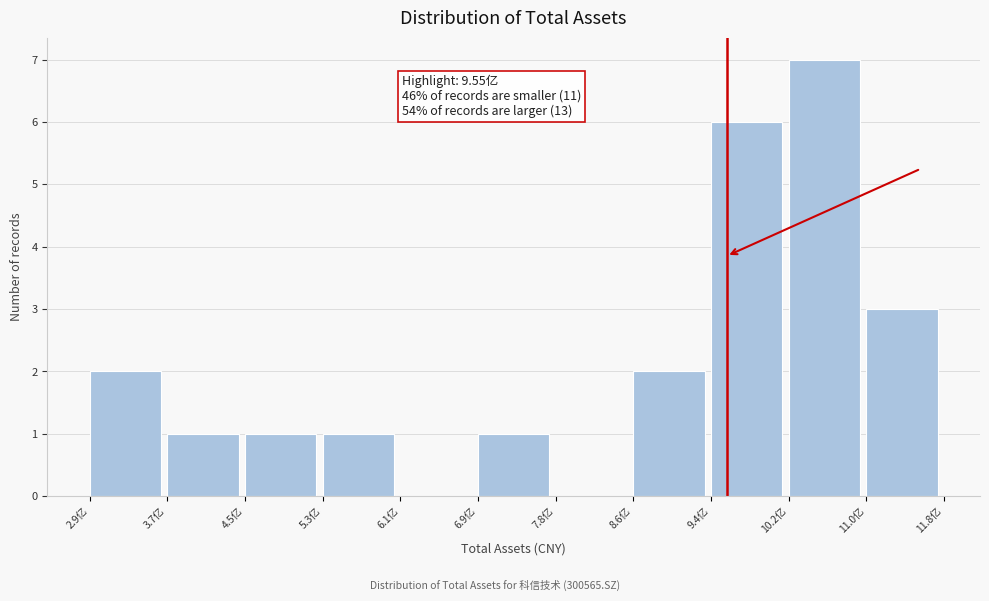

Reading left to right, what are all the values shown in this chart?

2.9亿=2	3.7亿=1	4.5亿=1	5.3亿=1	6.1亿=0	6.9亿=1	7.8亿=0	8.6亿=2	9.4亿=6	10.2亿=7	11.0亿=3